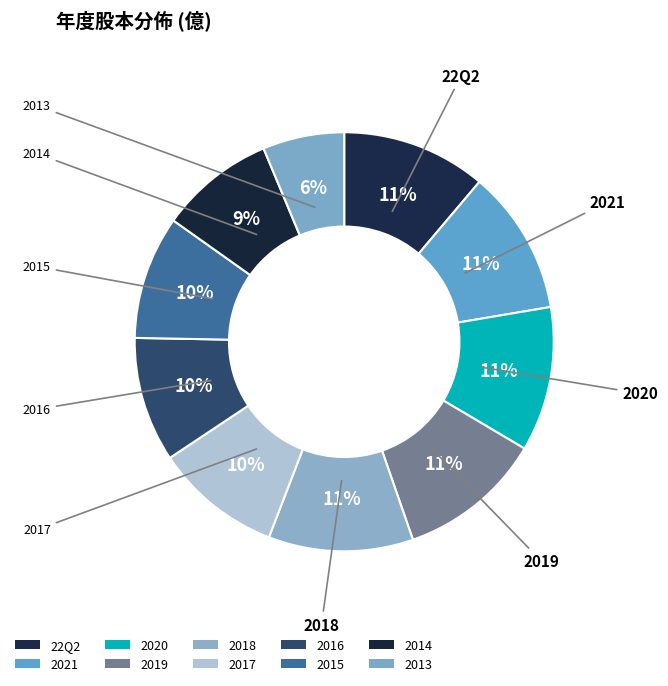

How much of the chart is everything except 2018?

88.8%